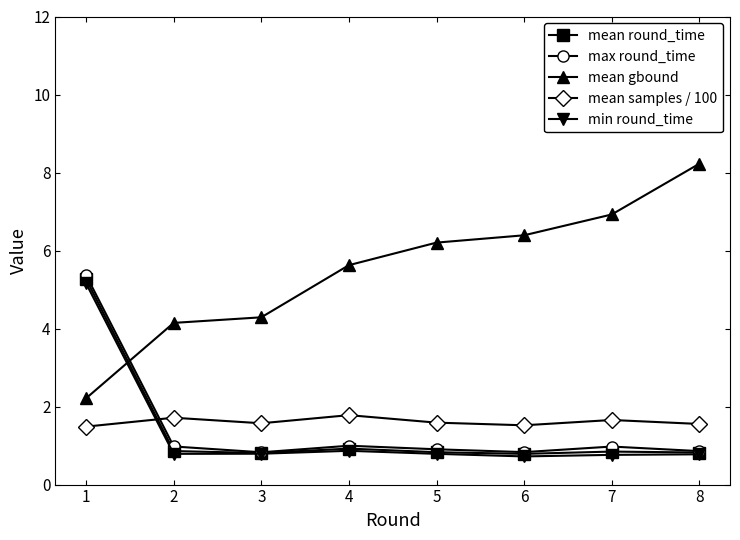

In max round_time, how many points are lower than both neighbors (excluding endpoints)?

2